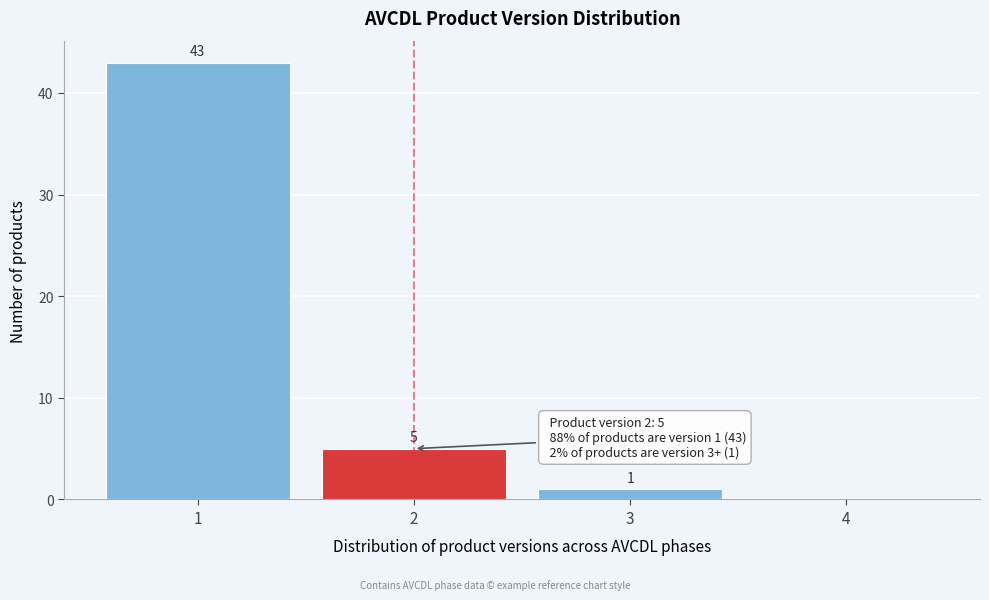

Over which range of the x-axis is the bar tallest?

0.5 to 1.5